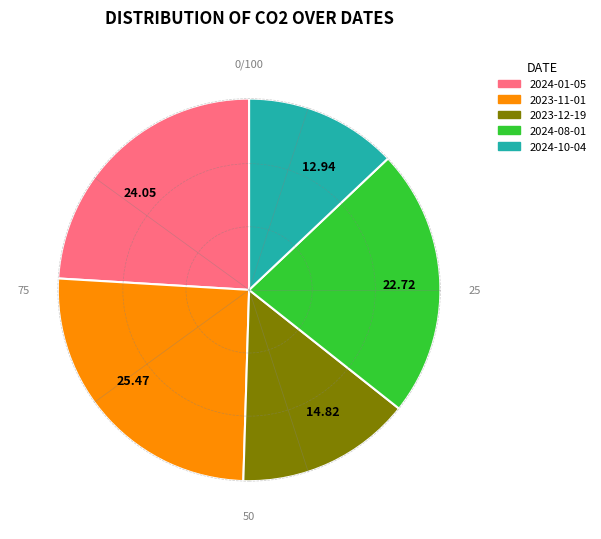

Rank the categories by value from lowest to highest.

2024-10-04, 2023-12-19, 2024-08-01, 2024-01-05, 2023-11-01